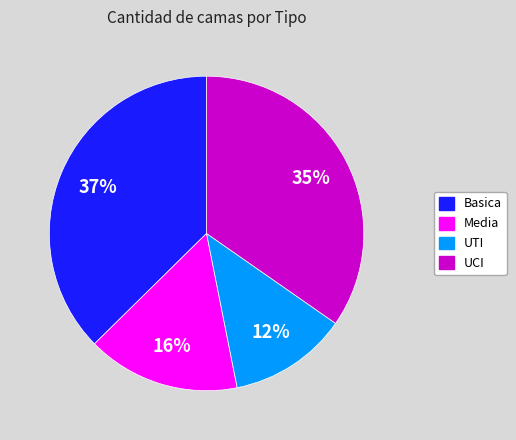

The UTI slice represents 5% of the pie. True or false?

False